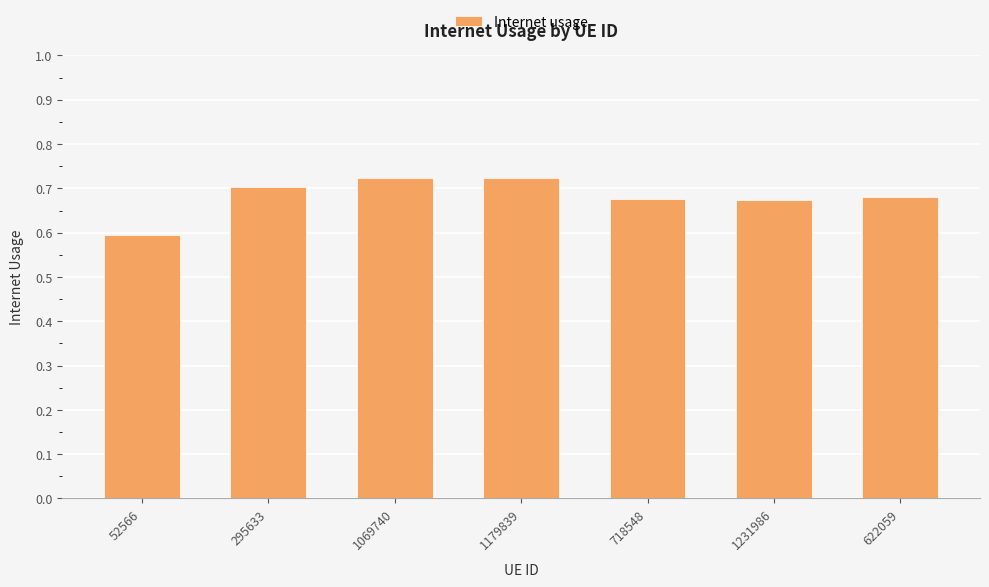

What is the difference between the maximum and minimum values?

0.1